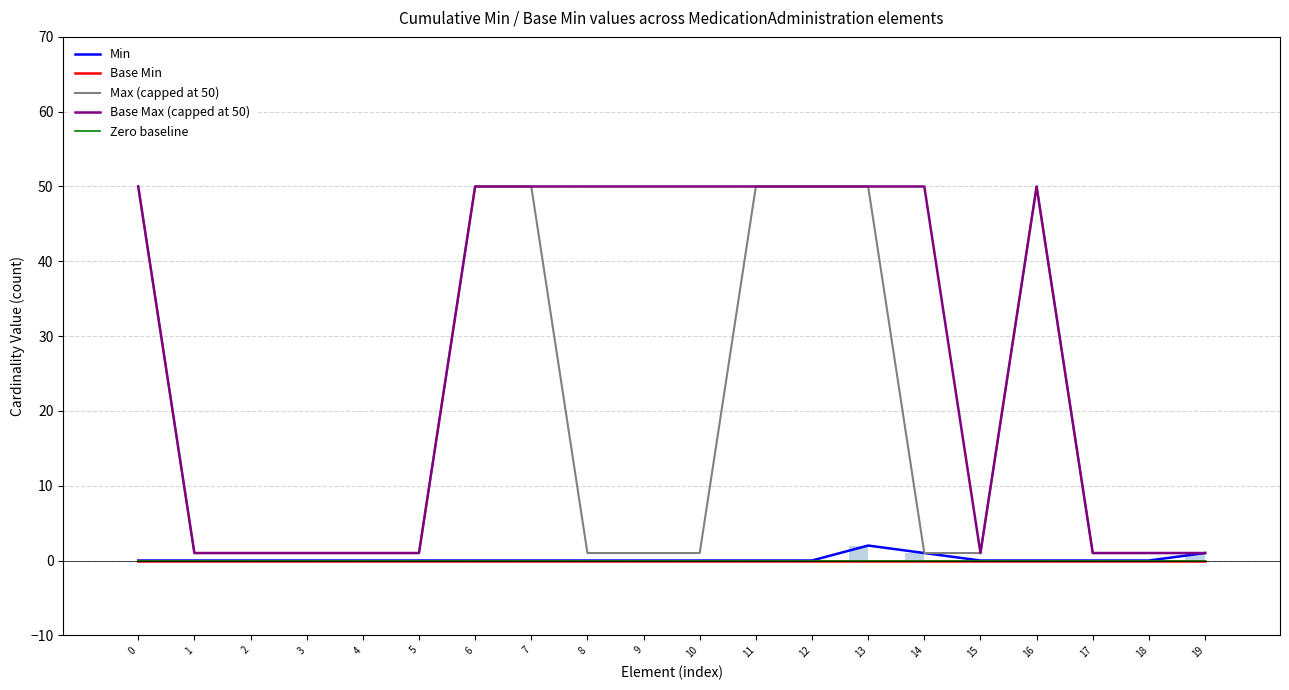

Reading left to right, what are all the values shown in this chart?

Min: 0	0	0	0	0	0	0	0	0	0	0	0	0	2	1	0	0	0	0	1
Base Min: 0	0	0	0	0	0	0	0	0	0	0	0	0	0	0	0	0	0	0	0
Max (capped at 50): 50	1	1	1	1	1	50	50	1	1	1	50	50	50	1	1	50	1	1	1
Base Max (capped at 50): 50	1	1	1	1	1	50	50	50	50	50	50	50	50	50	1	50	1	1	1
Zero baseline: 0	0	0	0	0	0	0	0	0	0	0	0	0	0	0	0	0	0	0	0